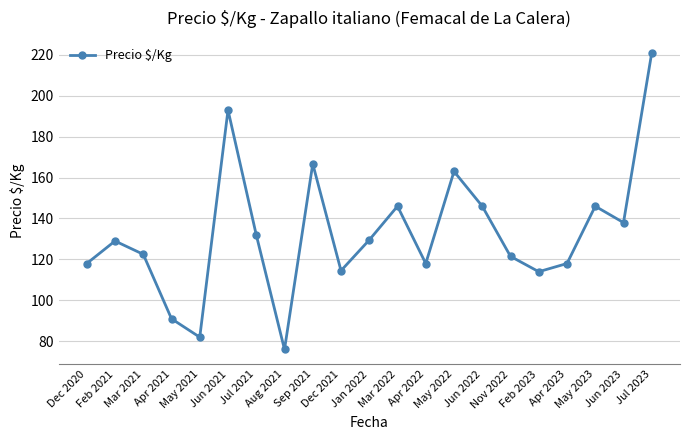

At which category does the chart reach its peak across all series?

Jul 2023